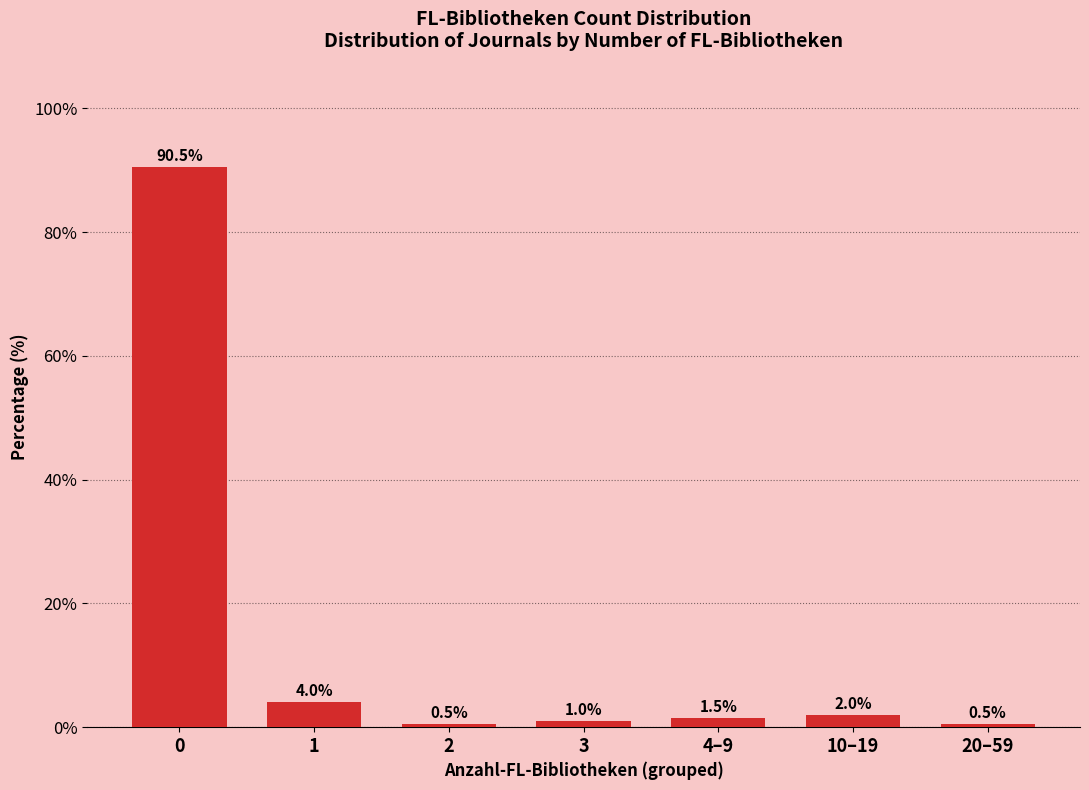

Reading left to right, transcribe all the data shown in this chart.

90.5	4.0	0.5	1.0	1.5	2.0	0.5